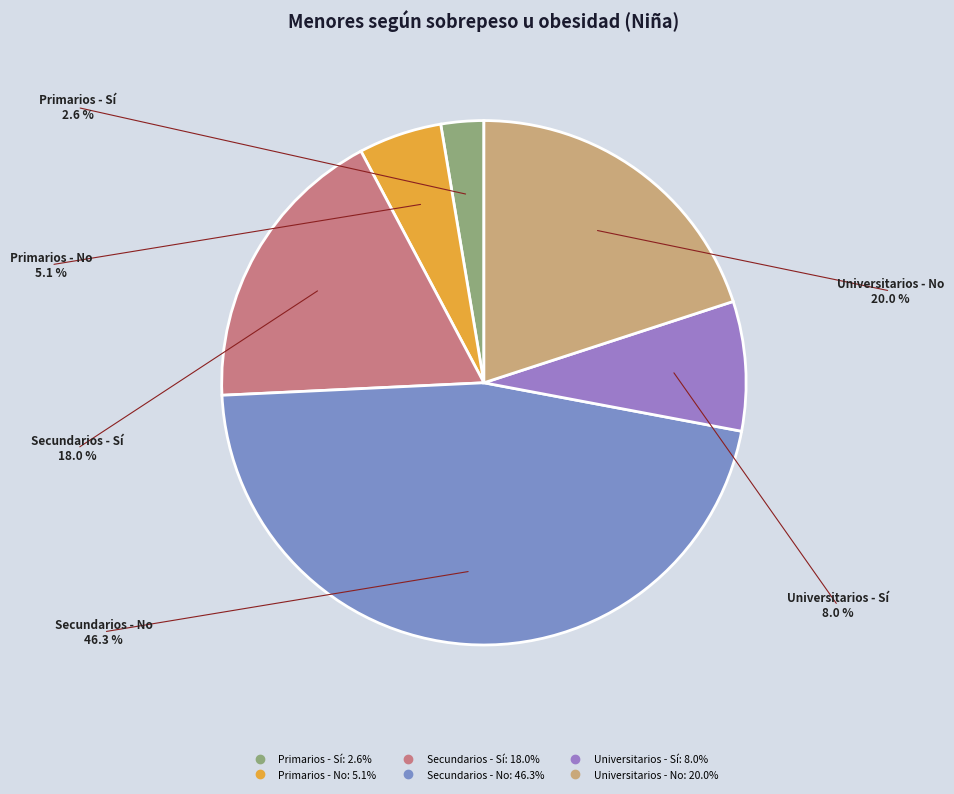

What is the smallest slice in the pie chart?

Primarios - Sí